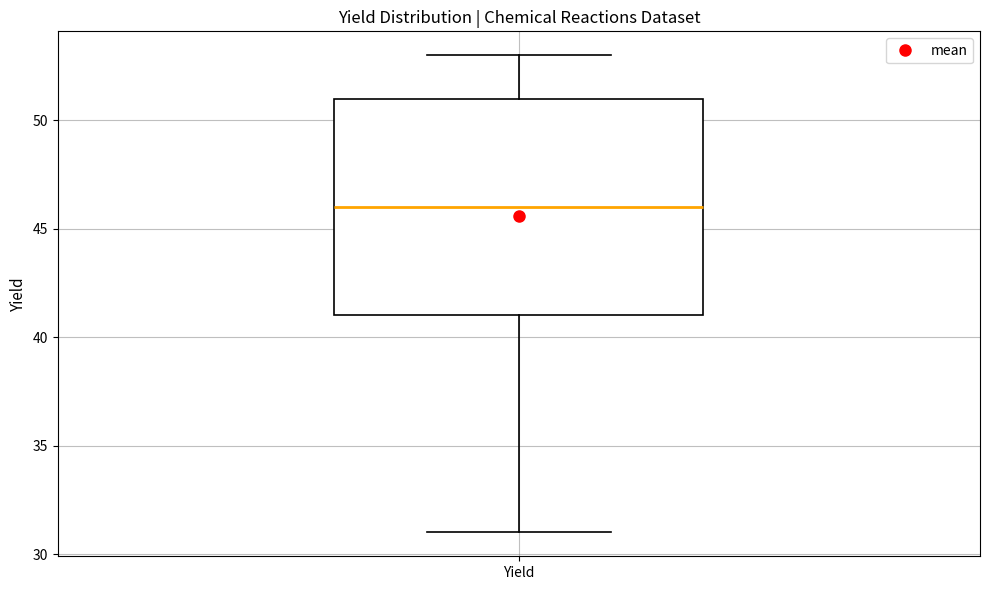

Where is the lower edge of the box for Yield on the y-axis? The values are not printed on the chart, so give them approximately, as read against the axis.

41